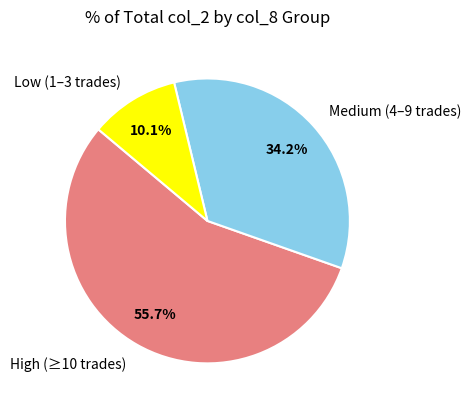

What is the smallest slice in the pie chart?

Low (1–3 trades)